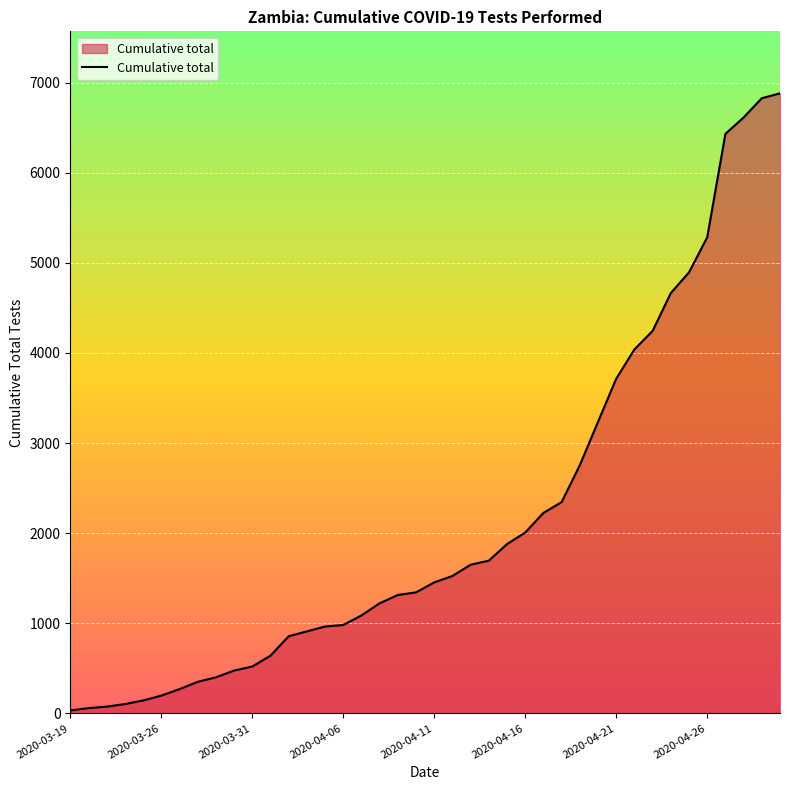

What is the greatest value displayed?

6882